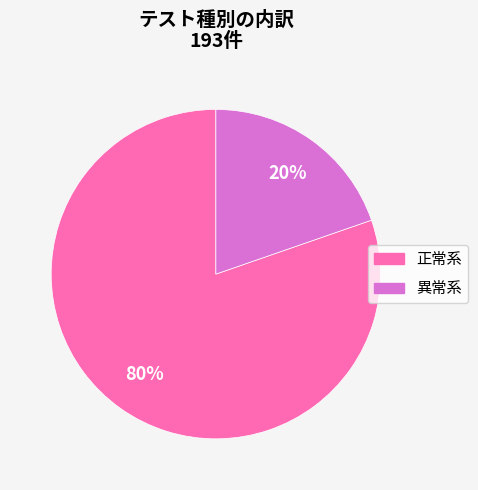

To the nearest percent, what is the average slice percentage?

50%